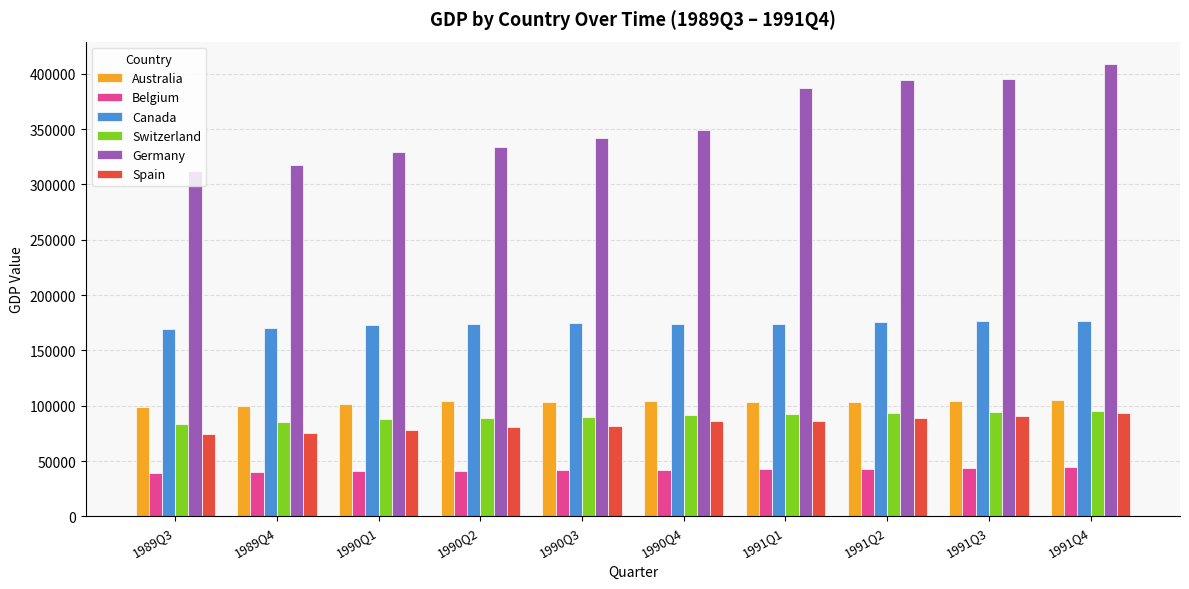

Which series changed the most between 1990Q2 and 1991Q1?

Germany